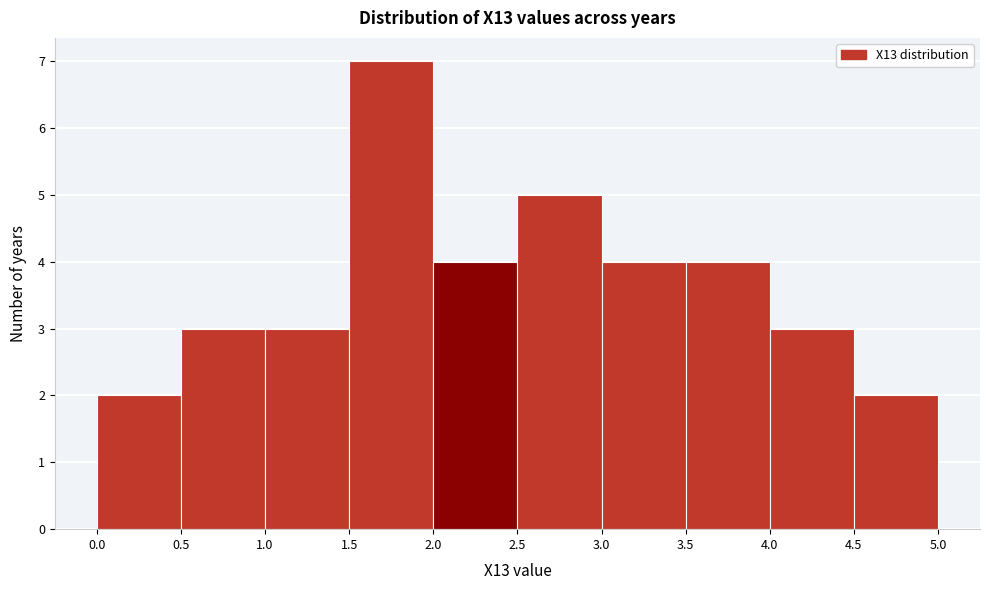

Over which range of the x-axis is the bar tallest?

1.5 to 2.0